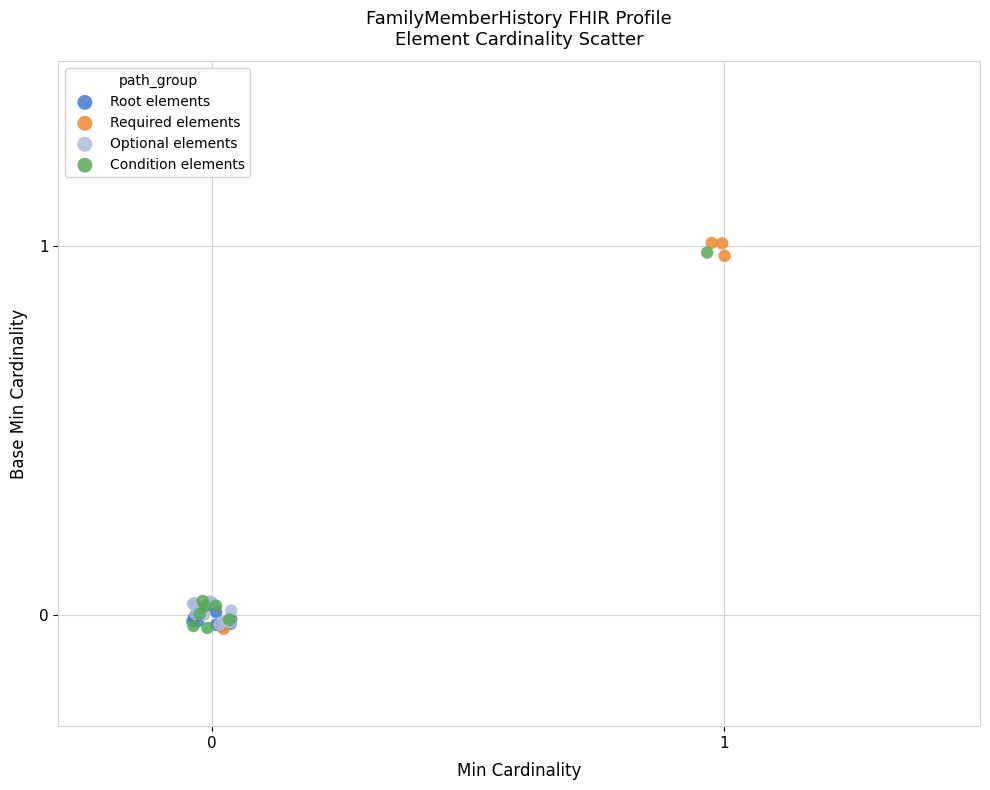

Which series contains the highest Y value?

Required elements